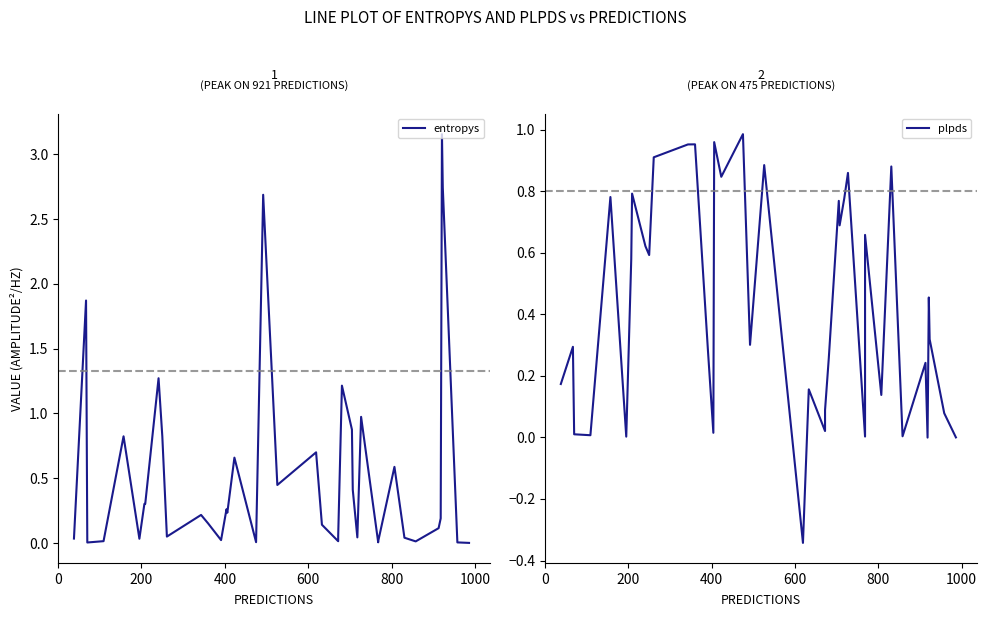

The entropys series shows 1.1 at 37. True or false?

False